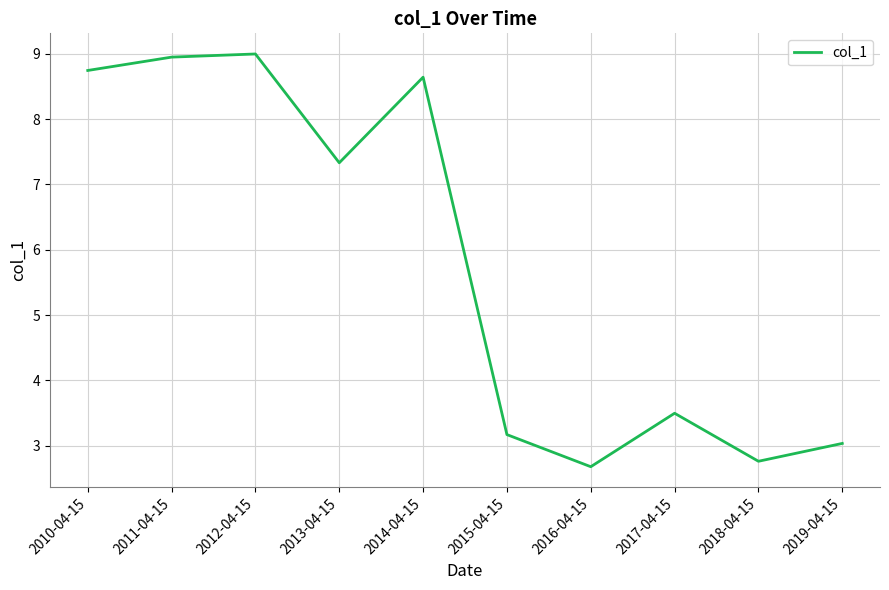

True or false: the data has more than 0 interior local peaks.

True